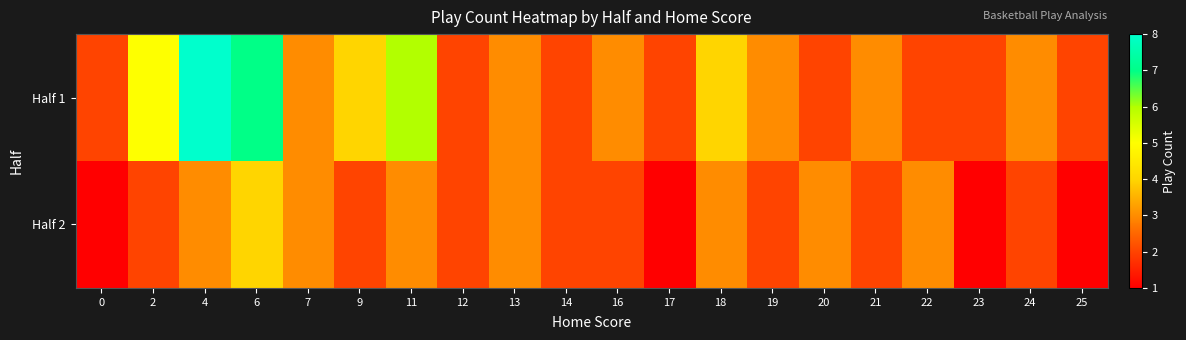

List the series in order of their overall mean, lowest first.

Half 2, Half 1